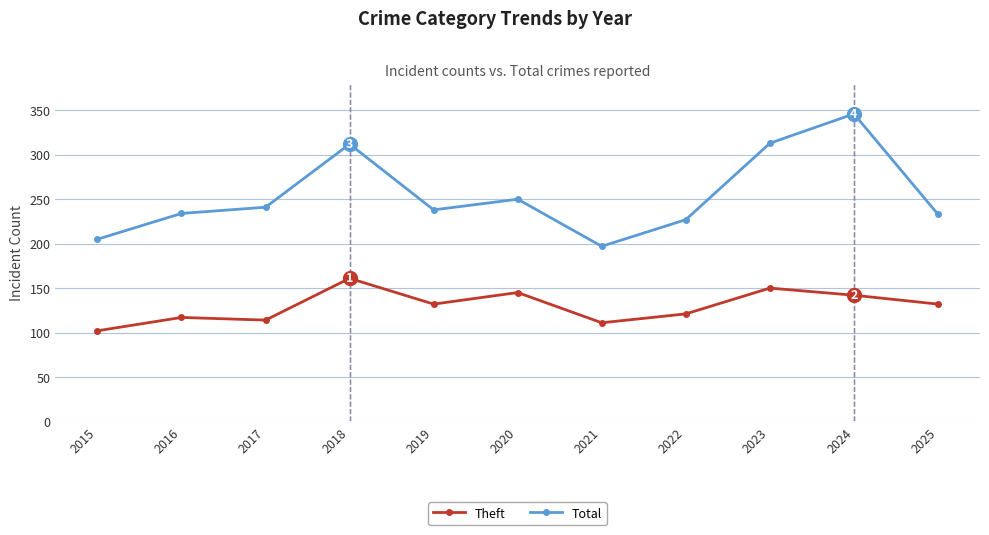

Is the value of Total at 2017 greater than the value of Theft at 2019?

Yes